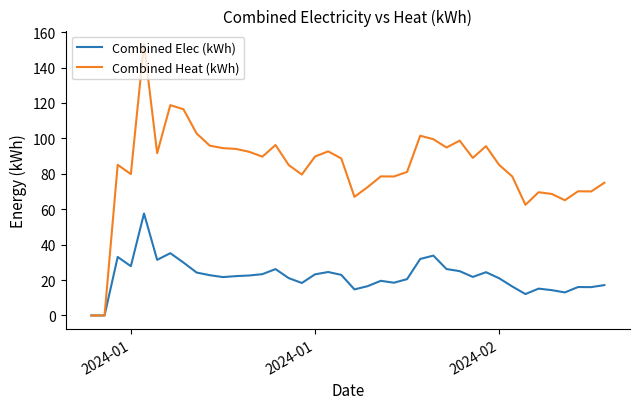

What is the highest value of the Combined Elec (kWh) series?

57.6